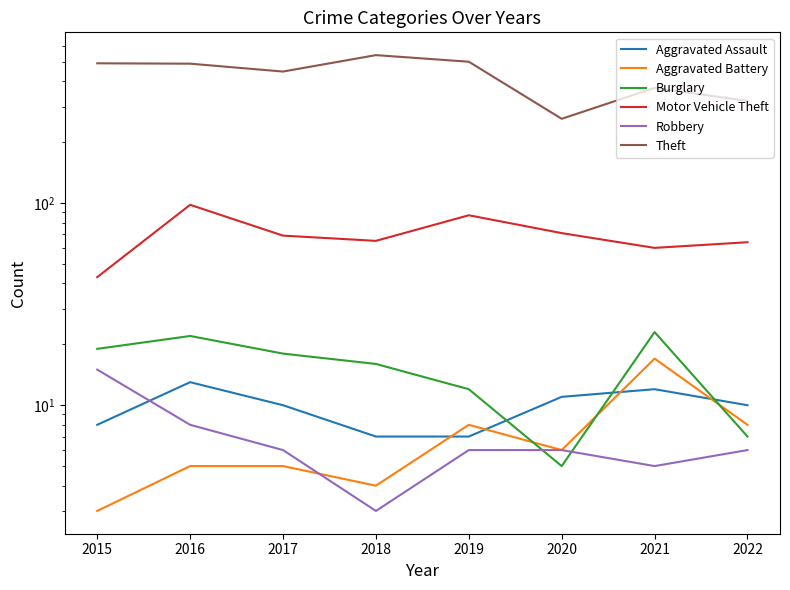

Between which two adjacent categories do Aggravated Assault and Aggravated Battery first intersect?

2018 and 2019